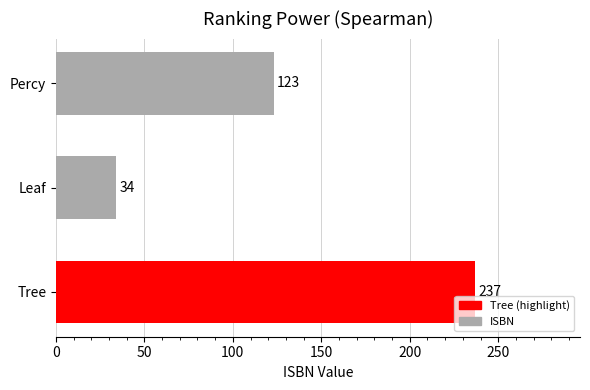

At which category does the chart reach its minimum across all series?

Leaf